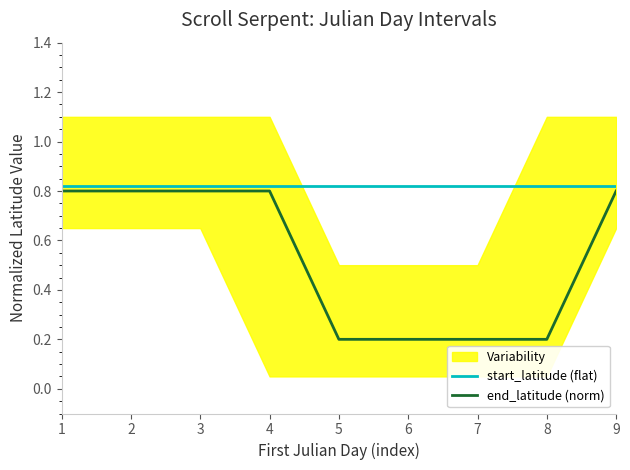

Is this an area chart (filled region under the line)?

No